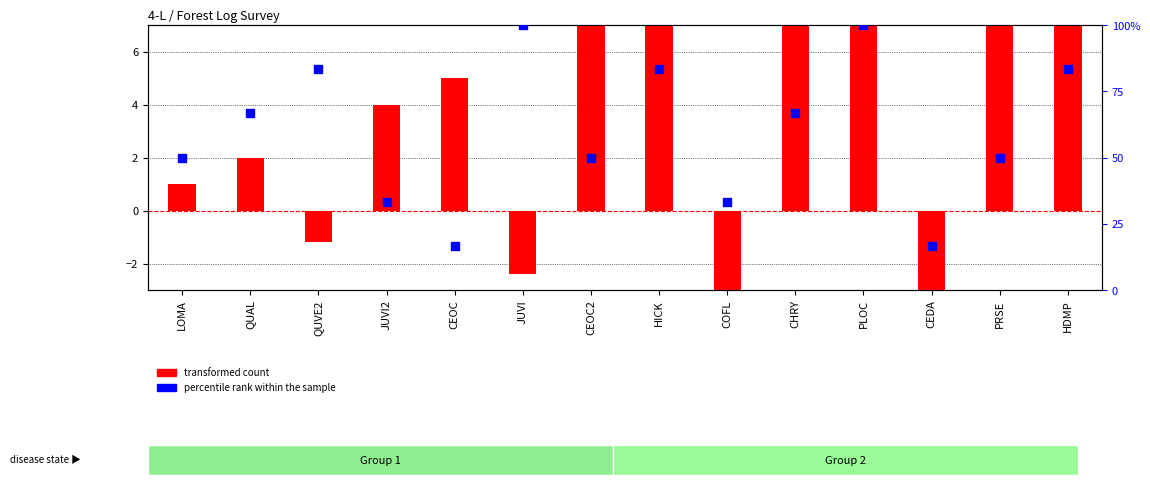

Which series reaches the maximum Y coordinate?

percentile rank within the sample